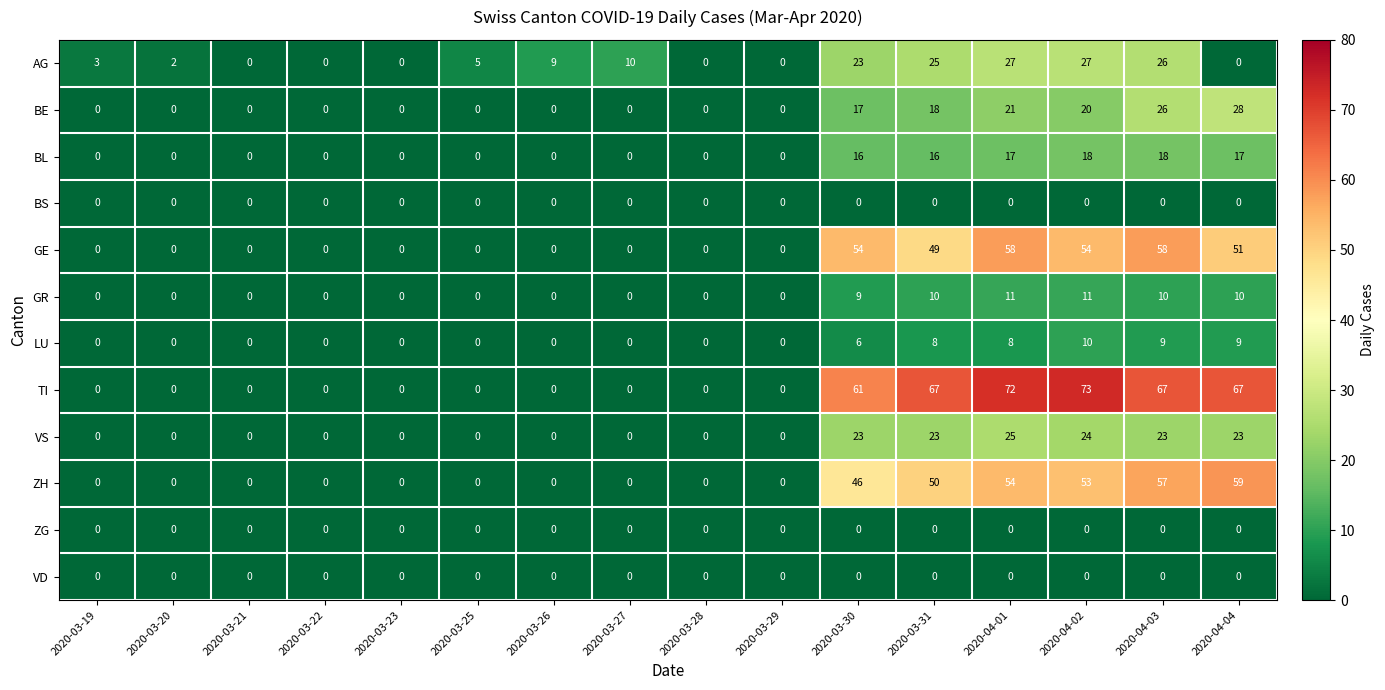

Which category has the highest value across all series?

2020-04-02